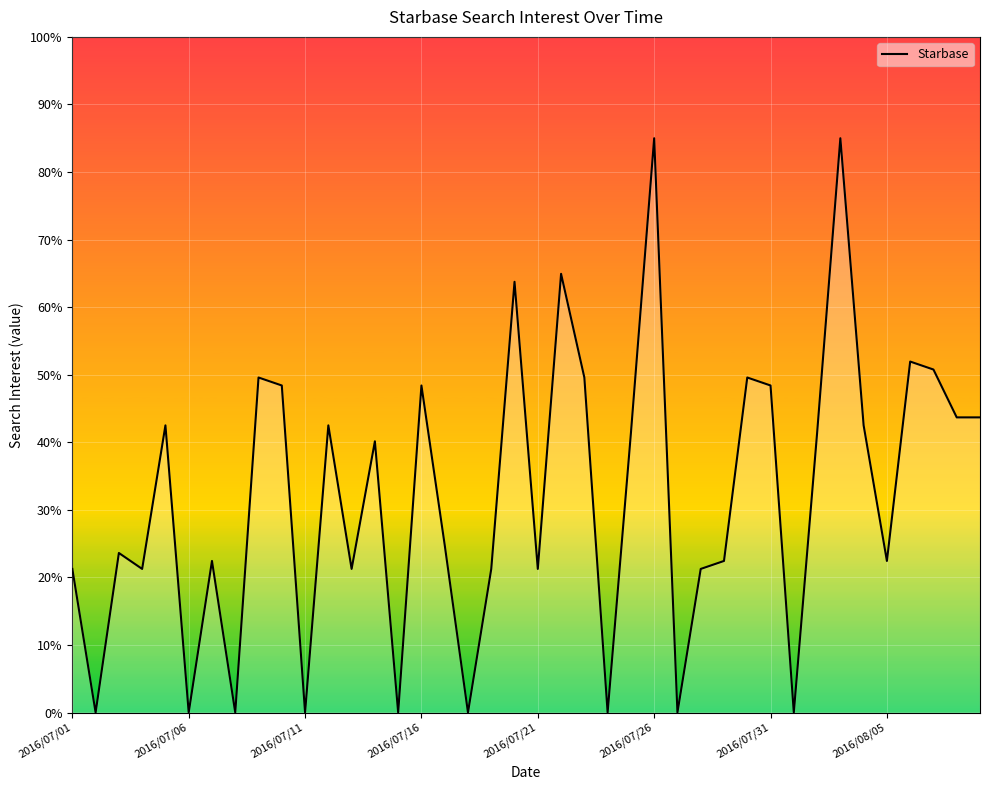

What is the difference between the maximum and minimum values?

85.0